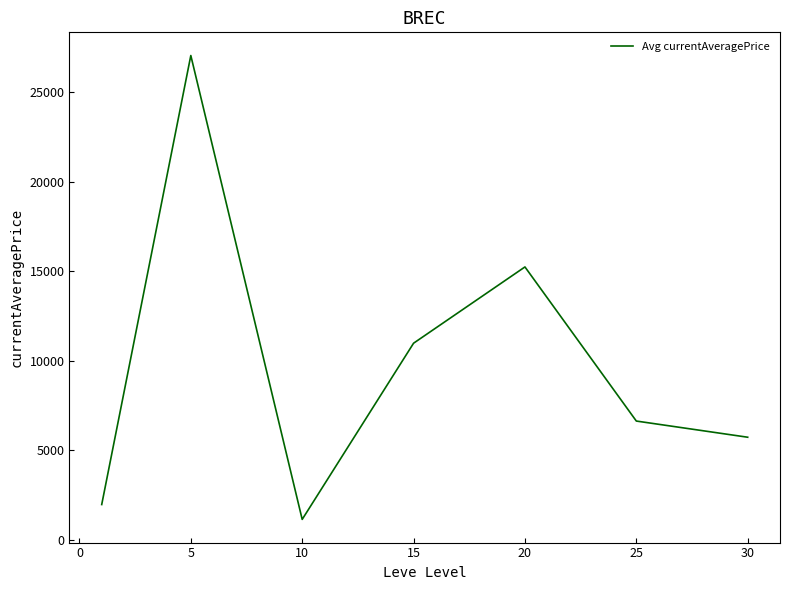

Reading right to left, list all the values displayed in this chart.

5724.7	6629.1	15242.6	10979.7	1132.6	27058.8	1962.3